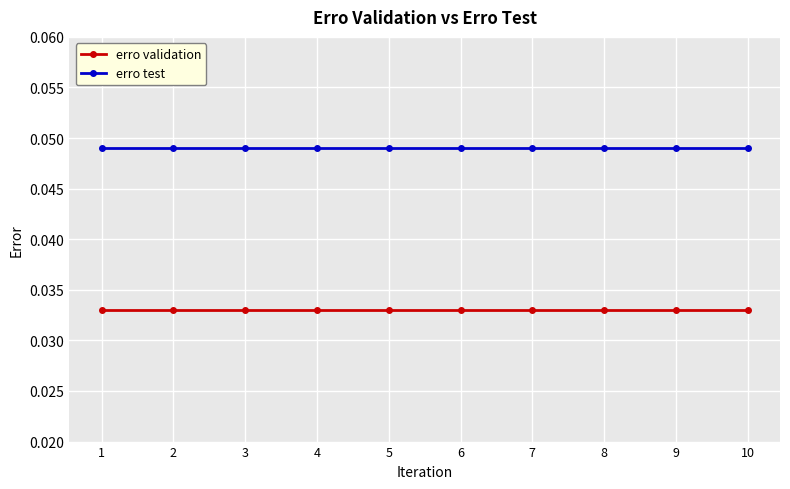

True or false: erro validation and erro test cross at least once.

False